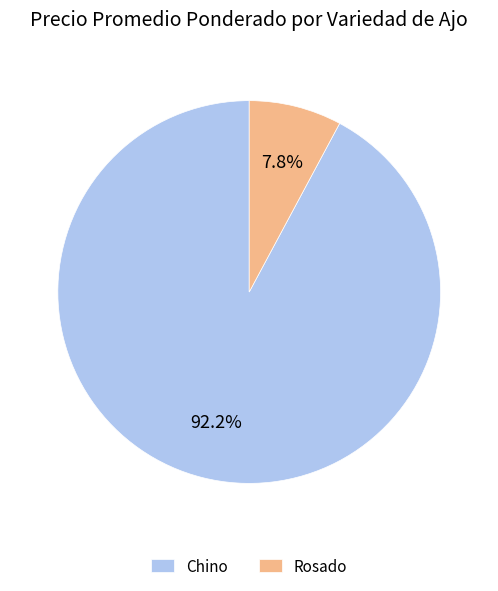

Rank the categories by value from highest to lowest.

Chino, Rosado